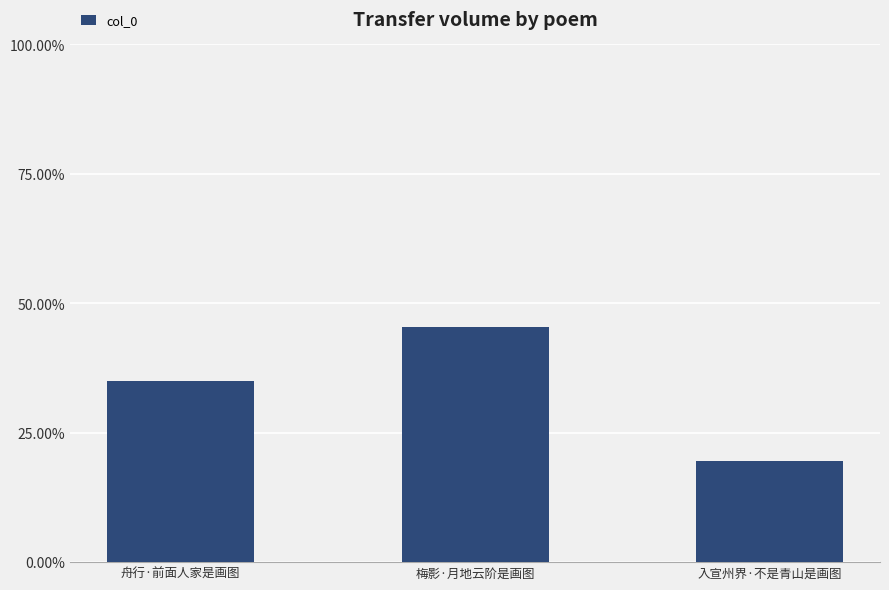

What is the ratio of the value at 入宣州界·不是青山是画图 to the value at 舟行·前面人家是画图?

0.6